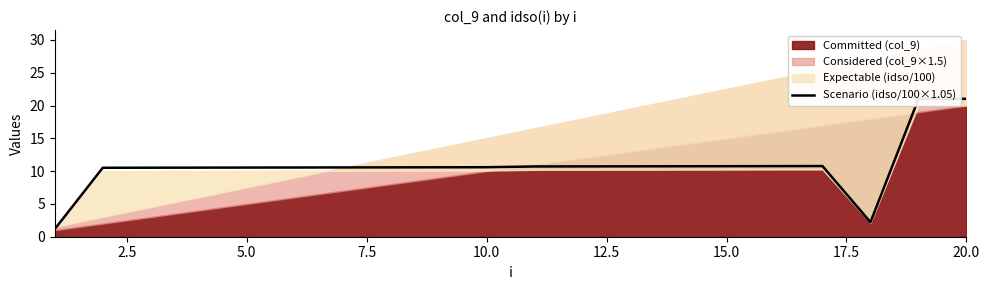

What is the maximum value for Scenario (idso/100×1.05)?

21.0